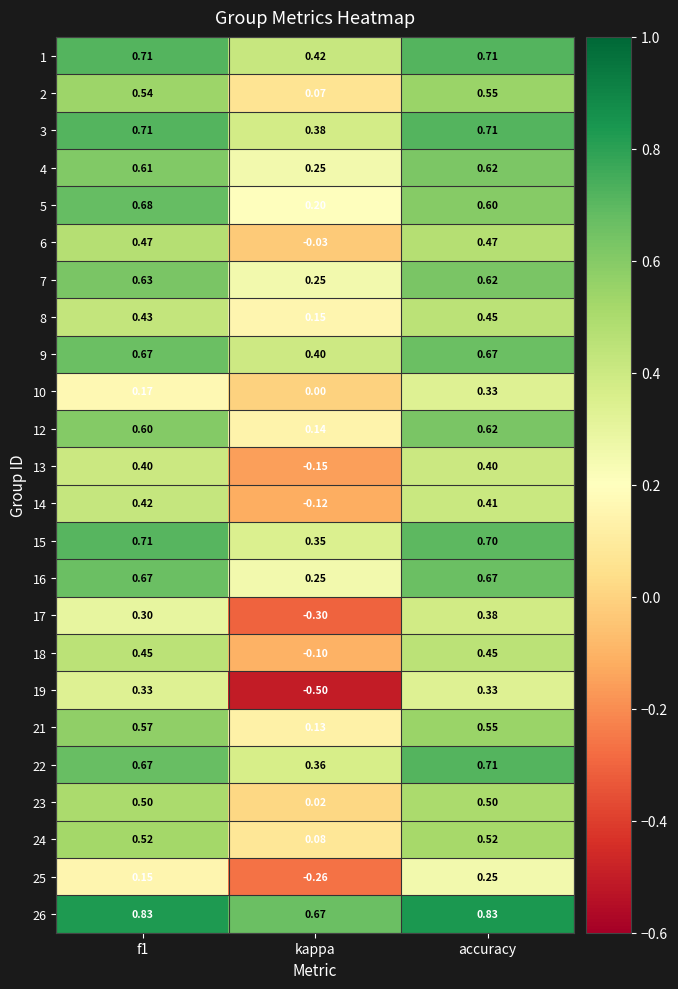

Is the value of 25 at accuracy greater than the value of 3 at f1?

No